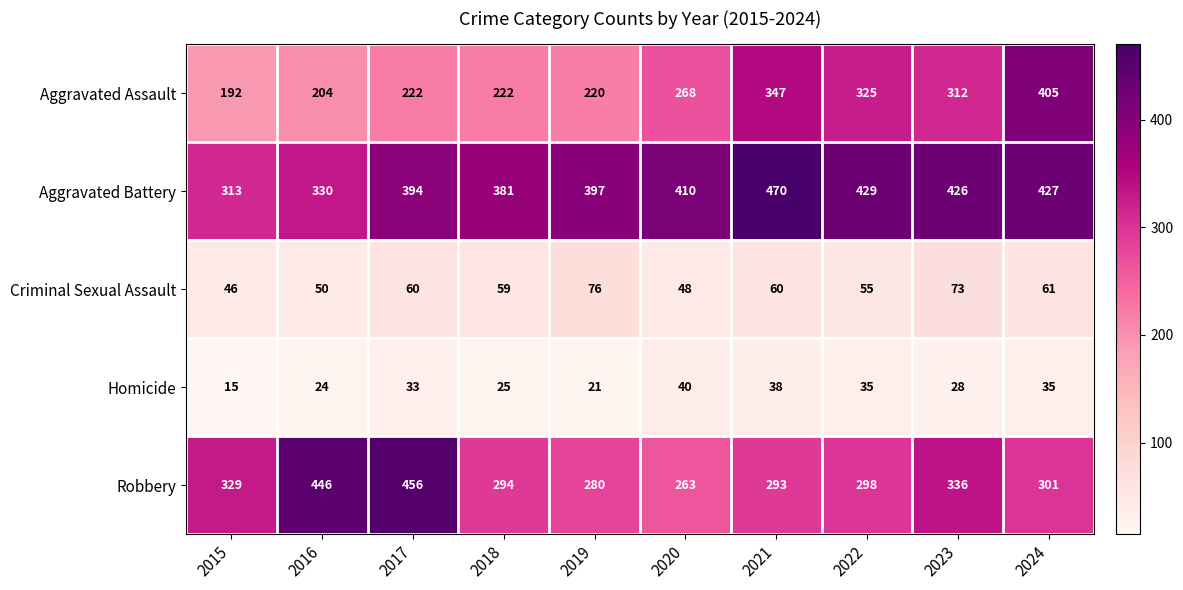

True or false: Aggravated Assault has a value of 179 at 2022.

False